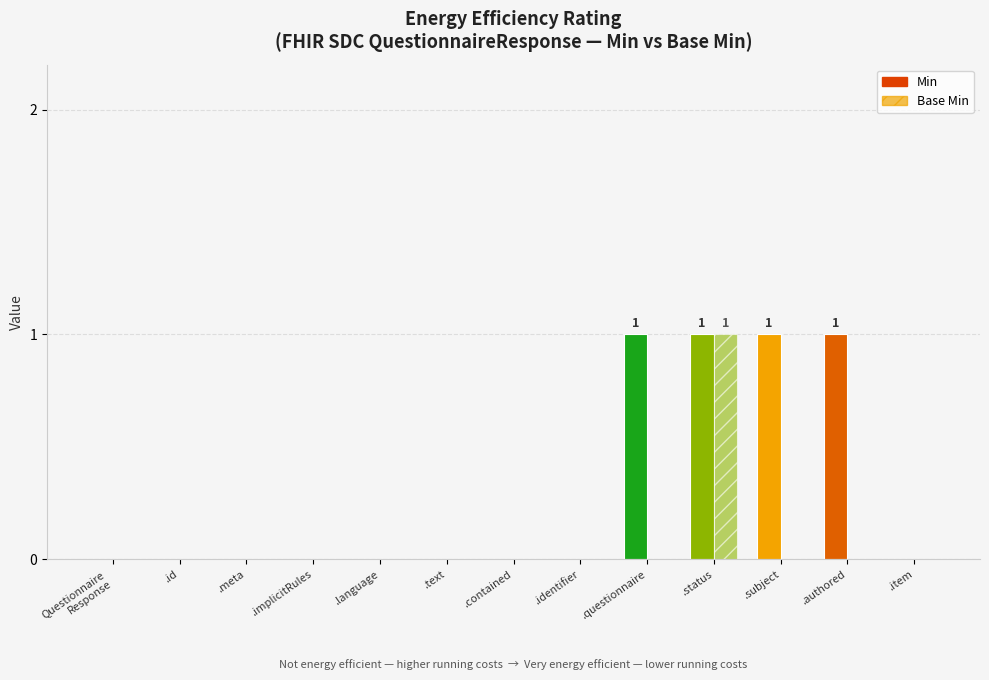

How many data points does each series have?

13